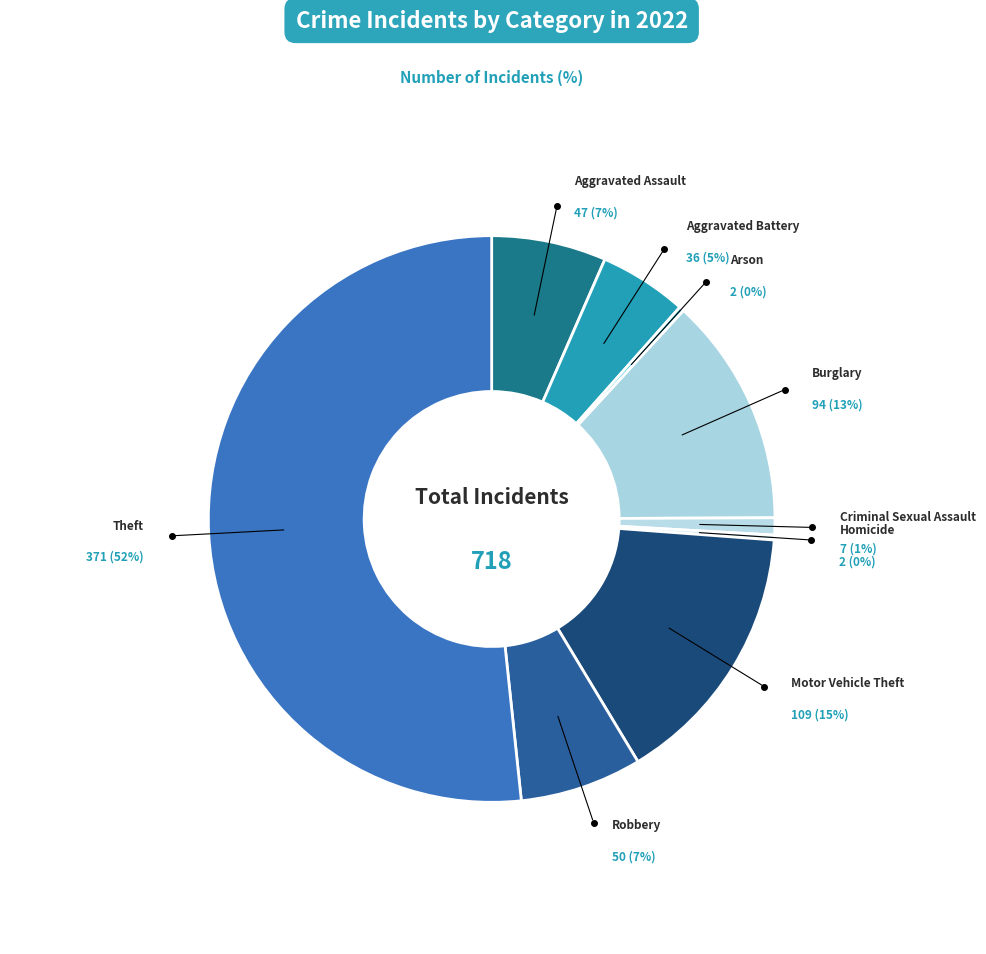

To the nearest percent, what is the difference between the Motor Vehicle Theft and Aggravated Battery slice percentages?

10%